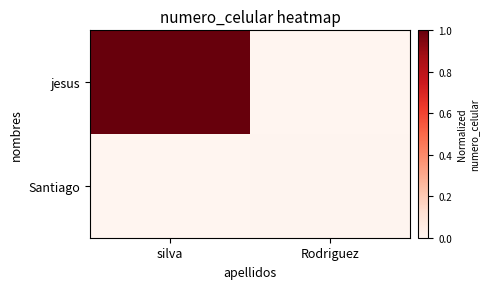

Which label corresponds to the smallest value in the chart?

Rodriguez